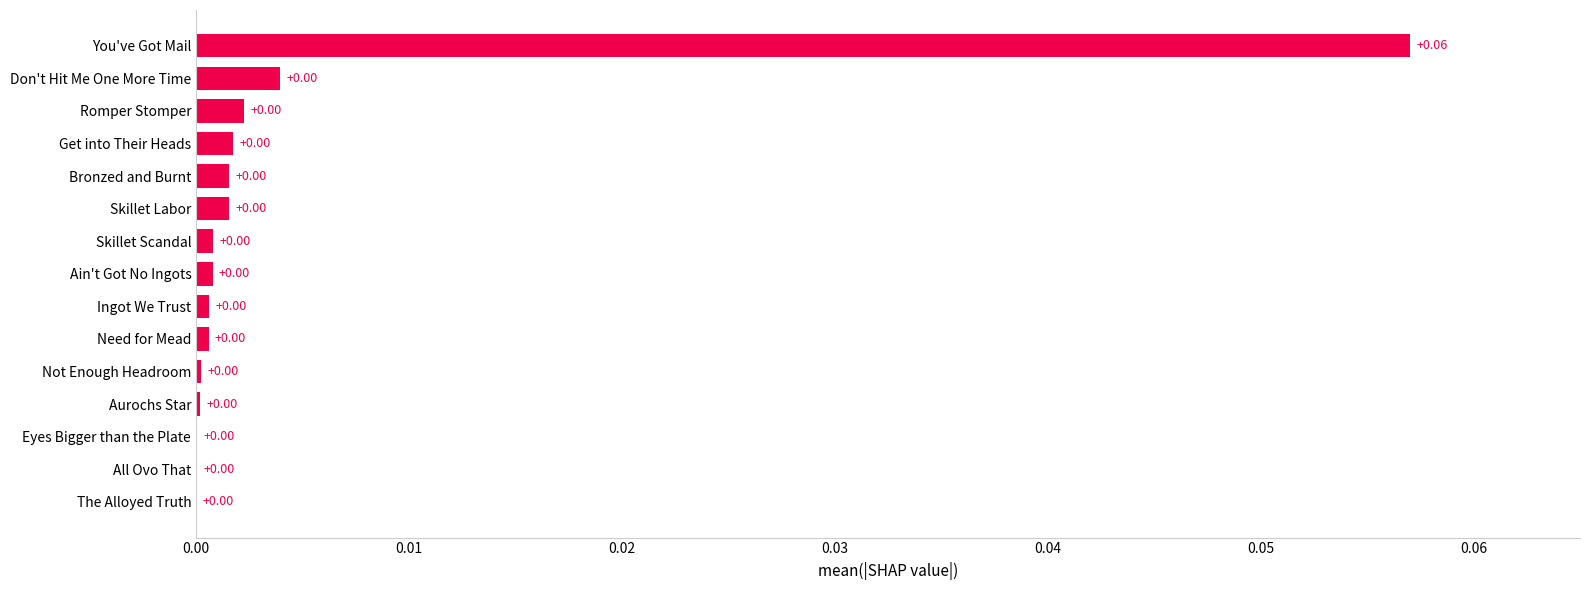

Does the chart contain stacked bars?

No